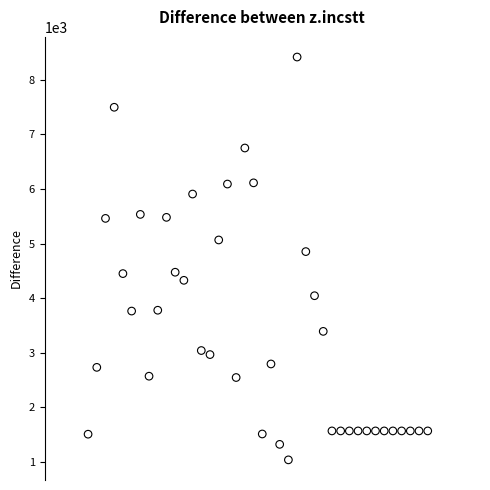

What Y value in the scatter plot is closest to 4726?

4852